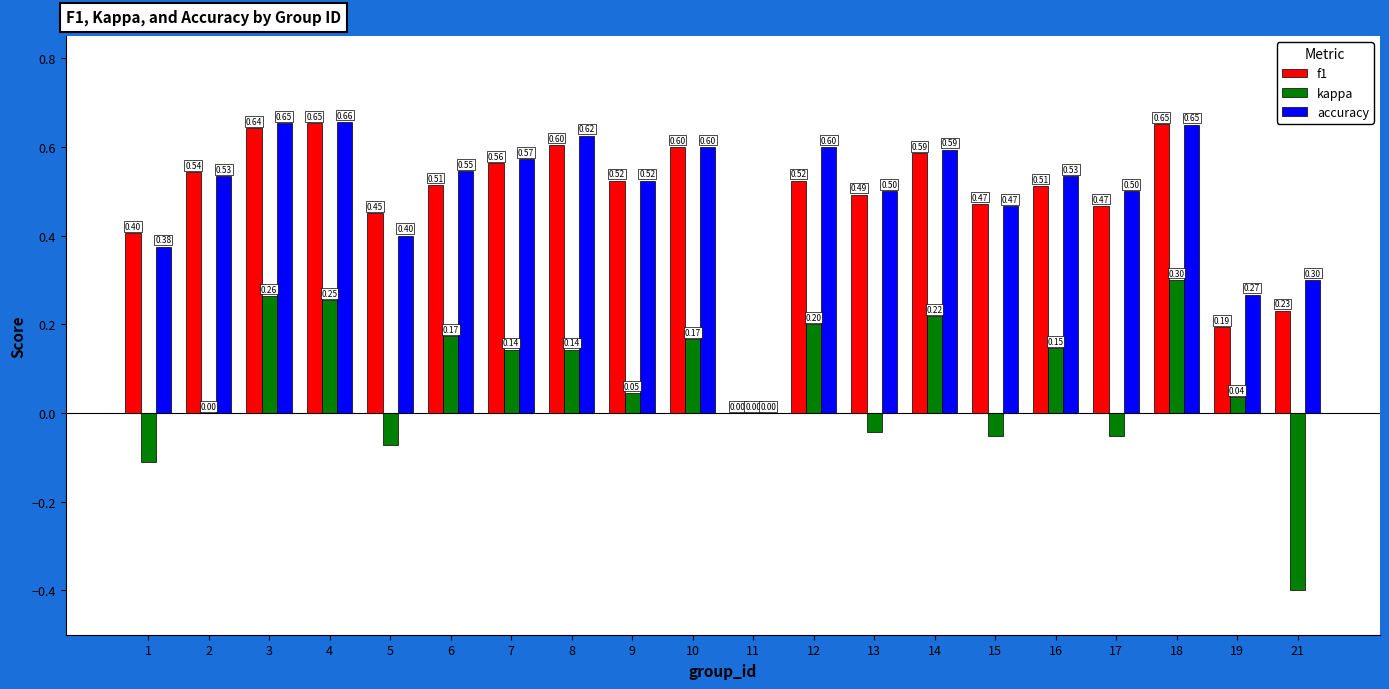

How many categories are shown in the chart?

20